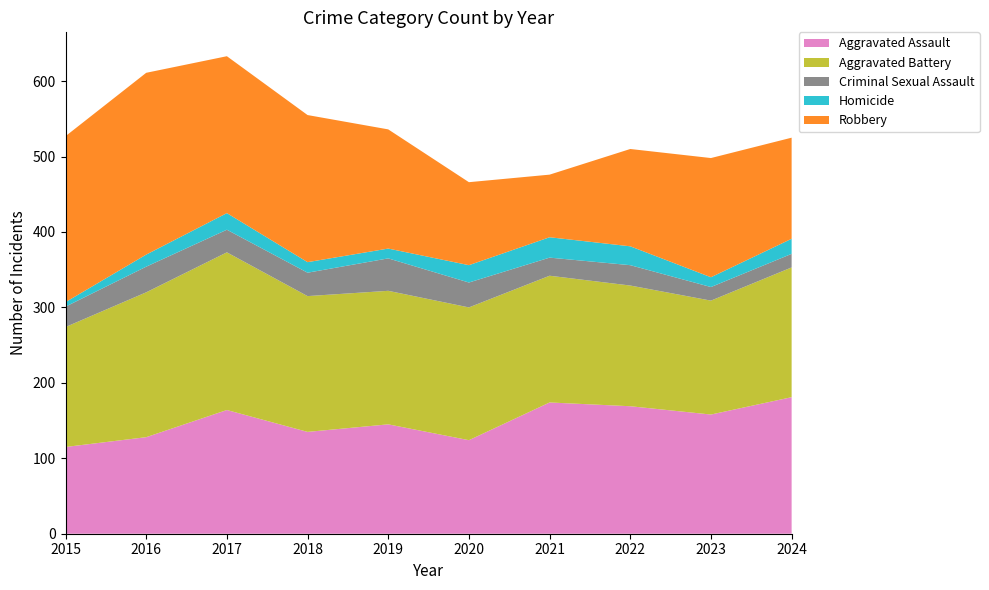

Reading left to right, what are all the values shown in this chart?

Aggravated Assault: 2015=115	2016=128	2017=164	2018=135	2019=145	2020=124	2021=174	2022=169	2023=158	2024=181
Aggravated Battery: 2015=159	2016=192	2017=209	2018=180	2019=177	2020=176	2021=168	2022=160	2023=151	2024=172
Criminal Sexual Assault: 2015=27	2016=34	2017=30	2018=31	2019=43	2020=33	2021=24	2022=27	2023=18	2024=18
Homicide: 2015=6	2016=16	2017=22	2018=14	2019=13	2020=23	2021=27	2022=25	2023=13	2024=20
Robbery: 2015=220	2016=241	2017=208	2018=195	2019=158	2020=110	2021=83	2022=129	2023=158	2024=134